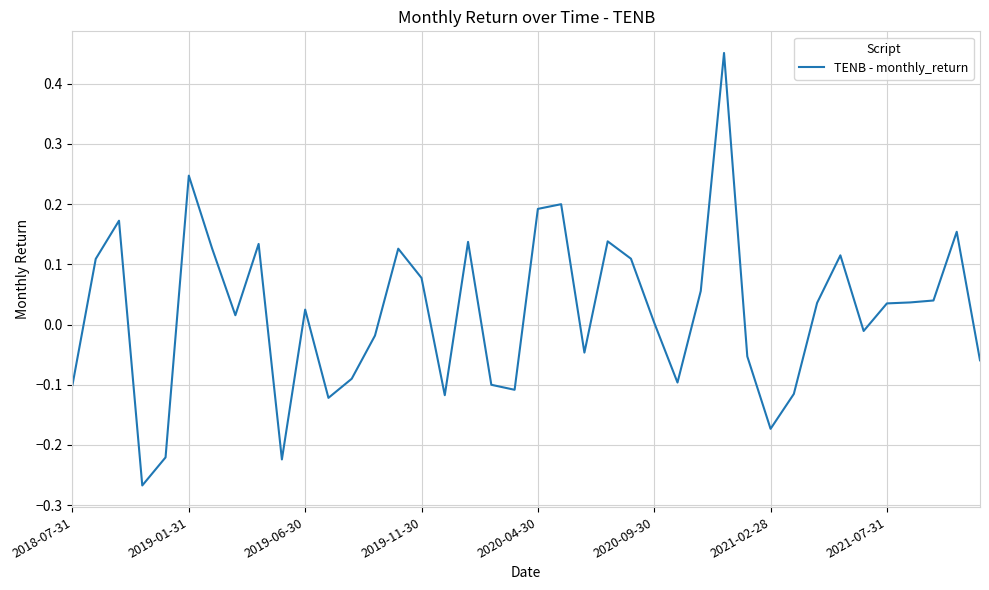

How many lines are shown in the chart?

1